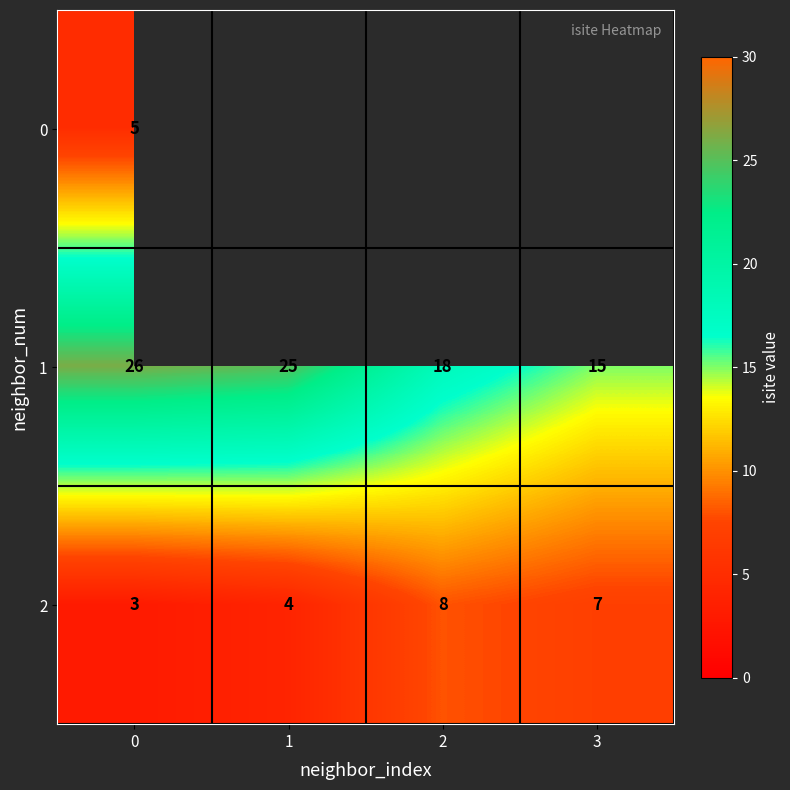

What is the smallest value displayed?

3.0